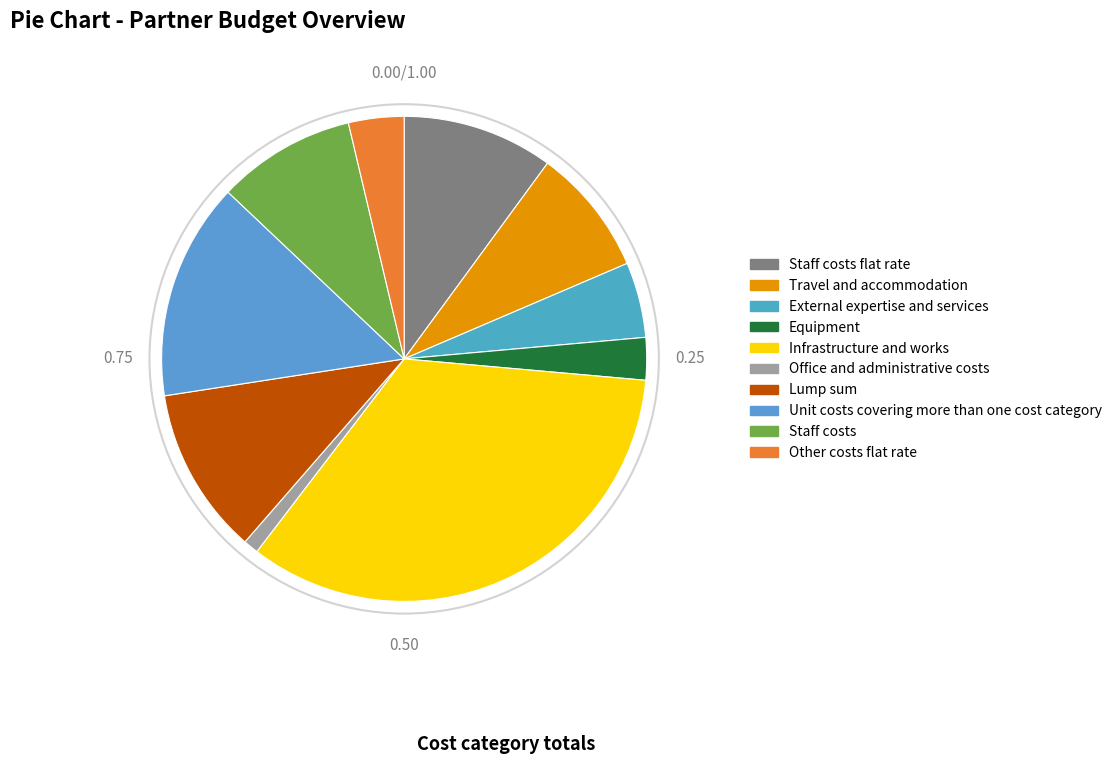

Which slice is the smallest?

Office and administrative costs